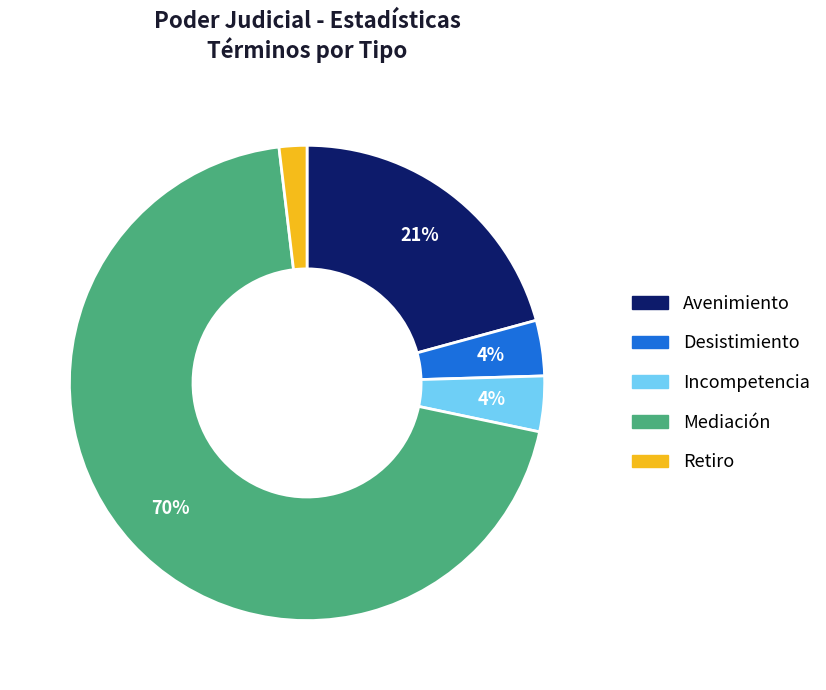

Do Mediación and Desistimiento together represent more than half of the pie?

Yes